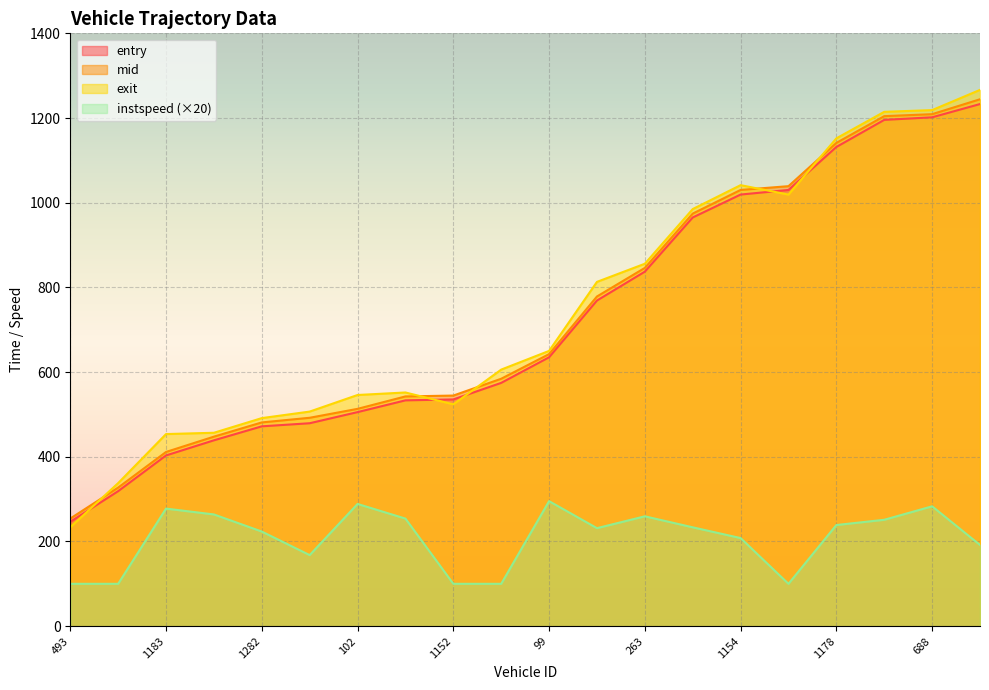

In instspeed, how many points are higher than both neighbors (excluding endpoints)?

5